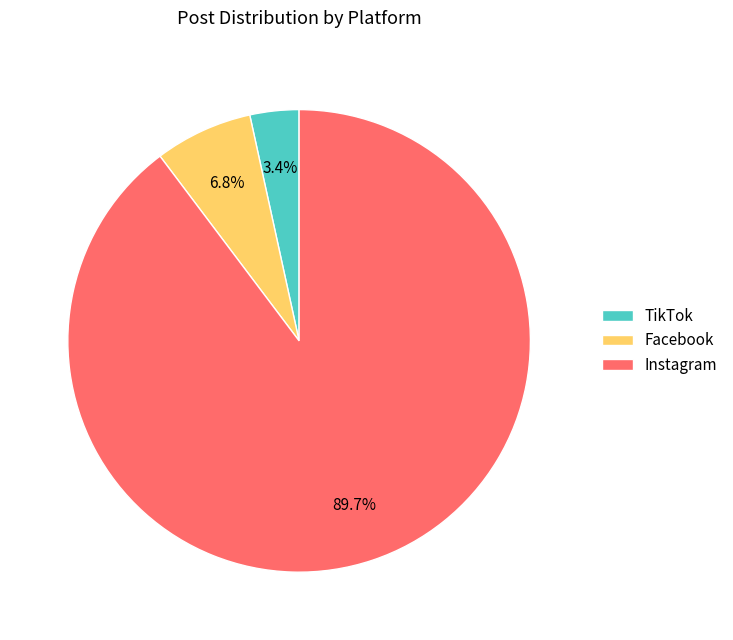

Between Facebook and TikTok, which is larger?

Facebook